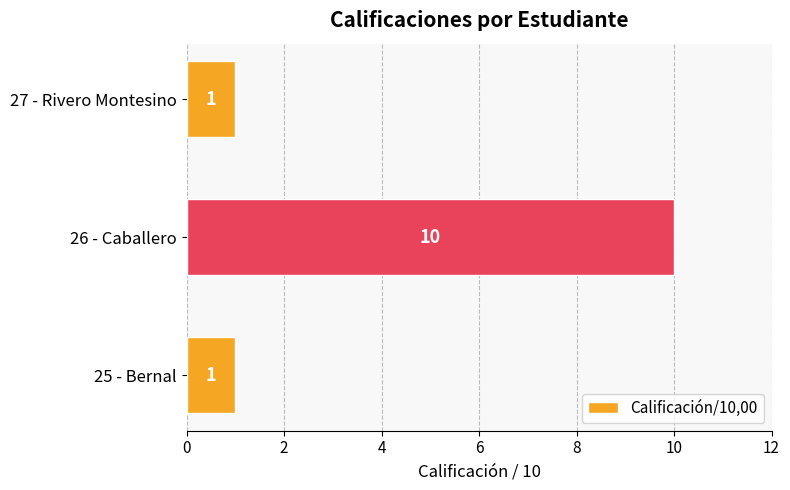

Does the chart contain any negative values?

No